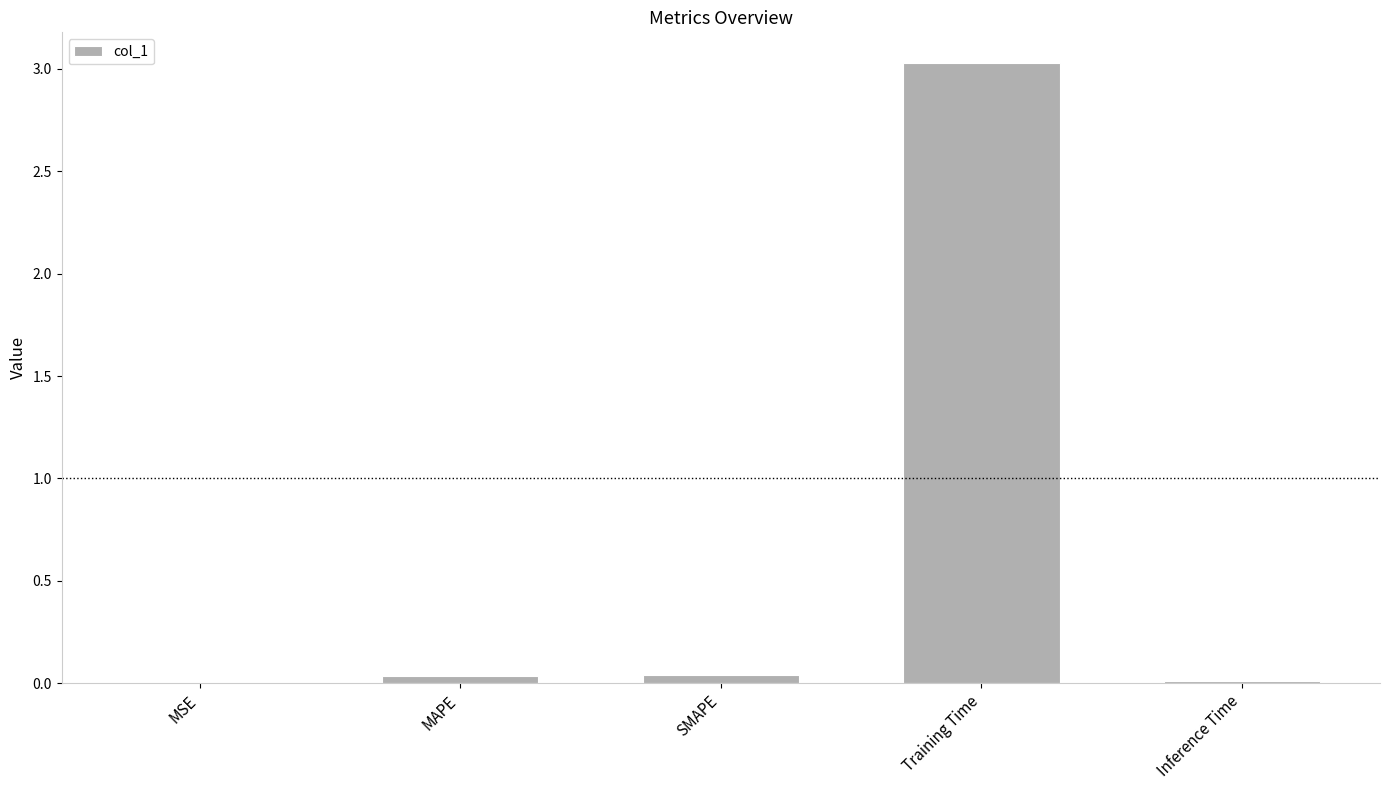

What is the average value?

0.6